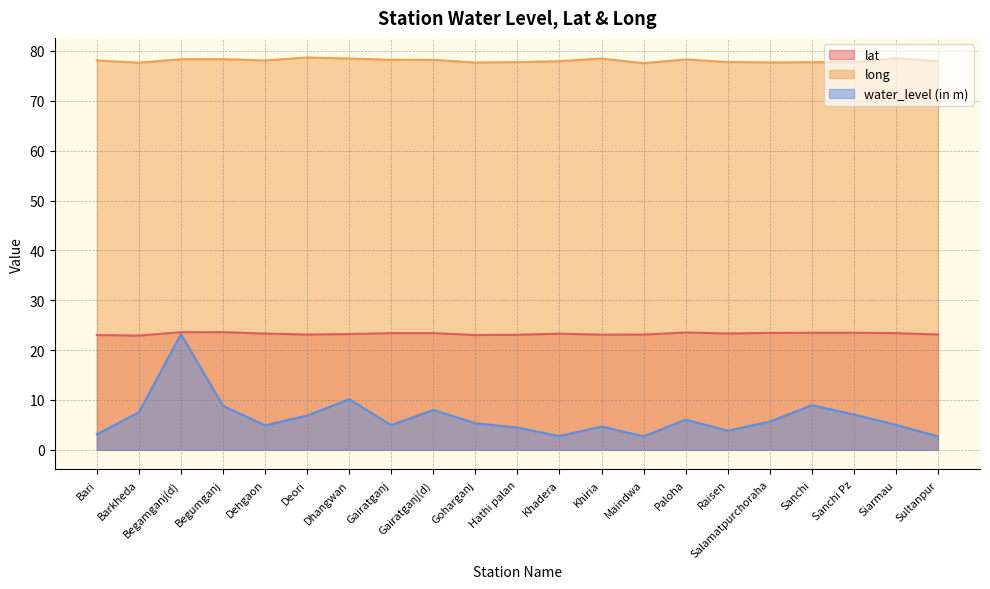

Is it true that lat equals 23.4 at Siarmau?

True